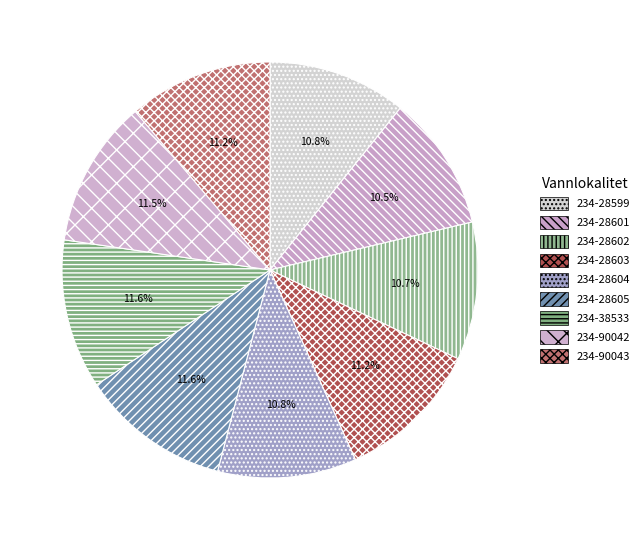

The 234-28604 slice represents 11% of the pie. True or false?

True